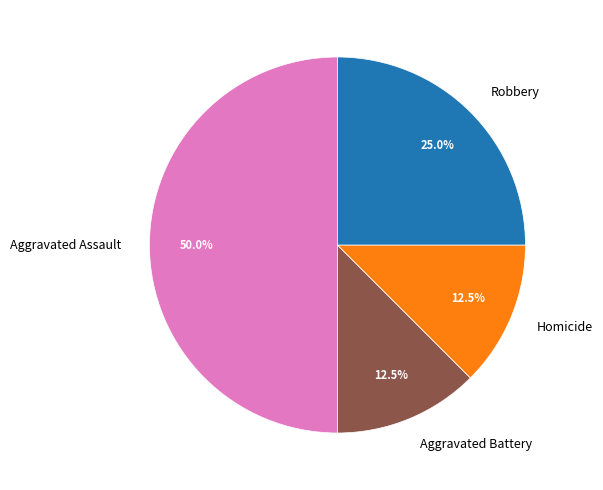

Is it true that Robbery is 25% of the pie?

True